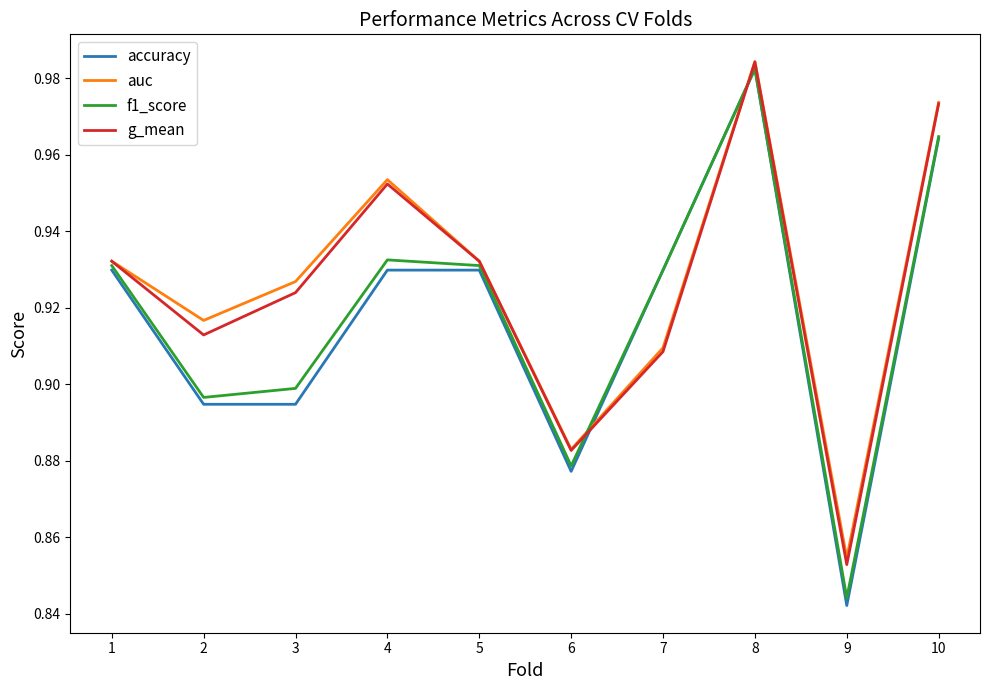

Which series has the largest range (max minus min)?

accuracy